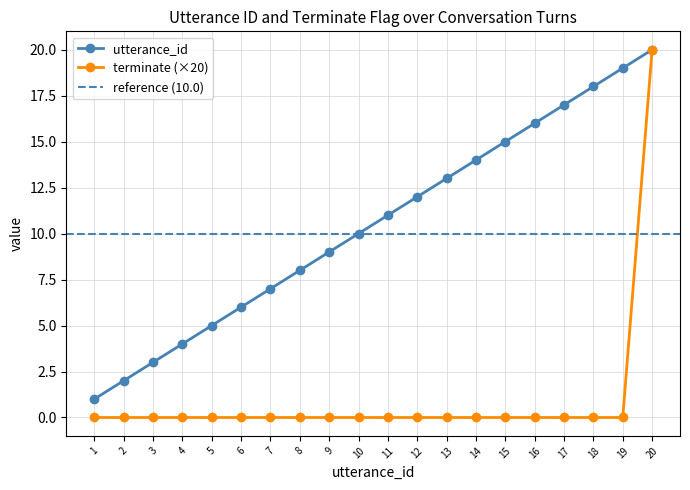

What is the value of the utterance_id point at the 19th from the left?

19